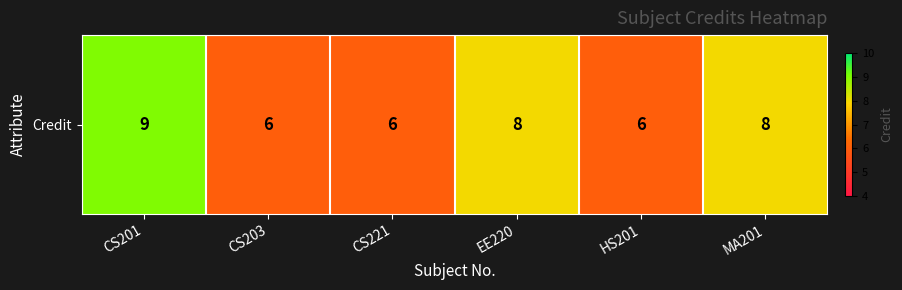

Reading left to right, transcribe all the data shown in this chart.

9	6	6	8	6	8